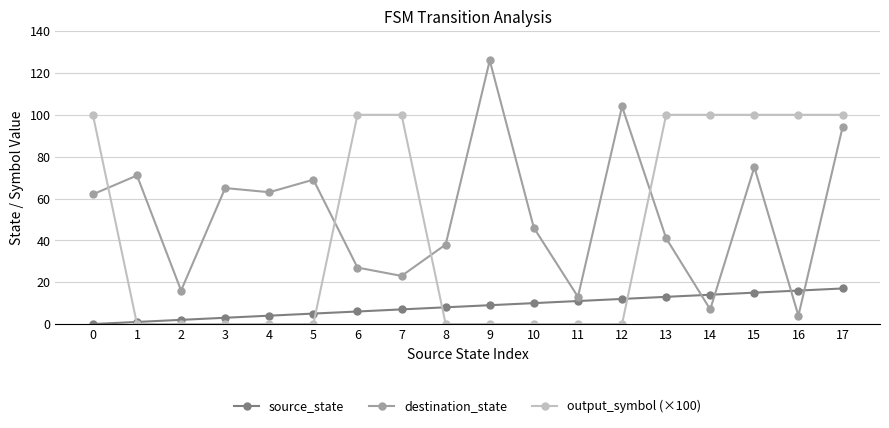

Is the value of output_symbol (×100) at 7 greater than the value of destination_state at 15?

Yes